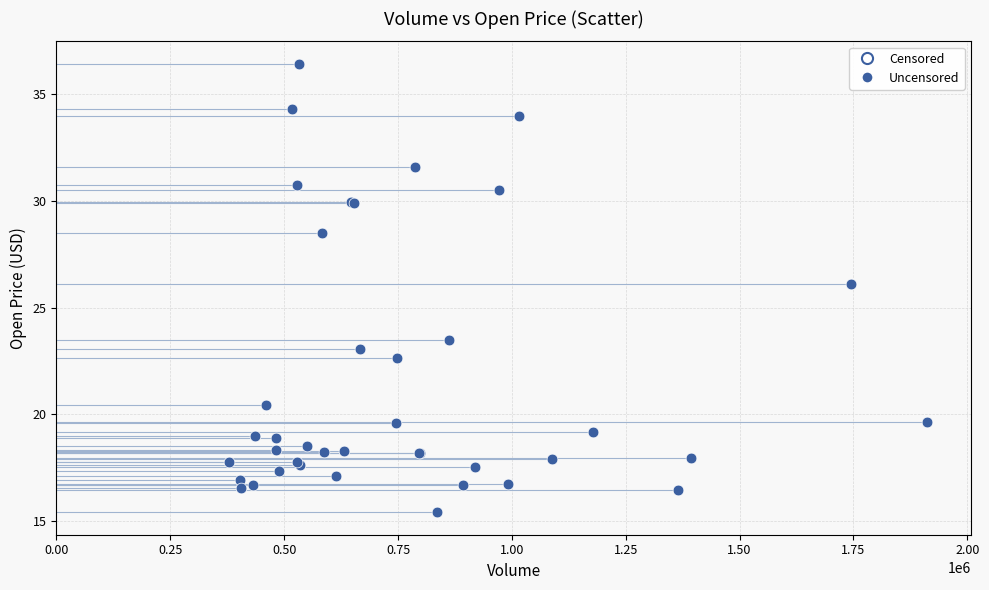

What Y value in the scatter plot is closest to 25?

26.1